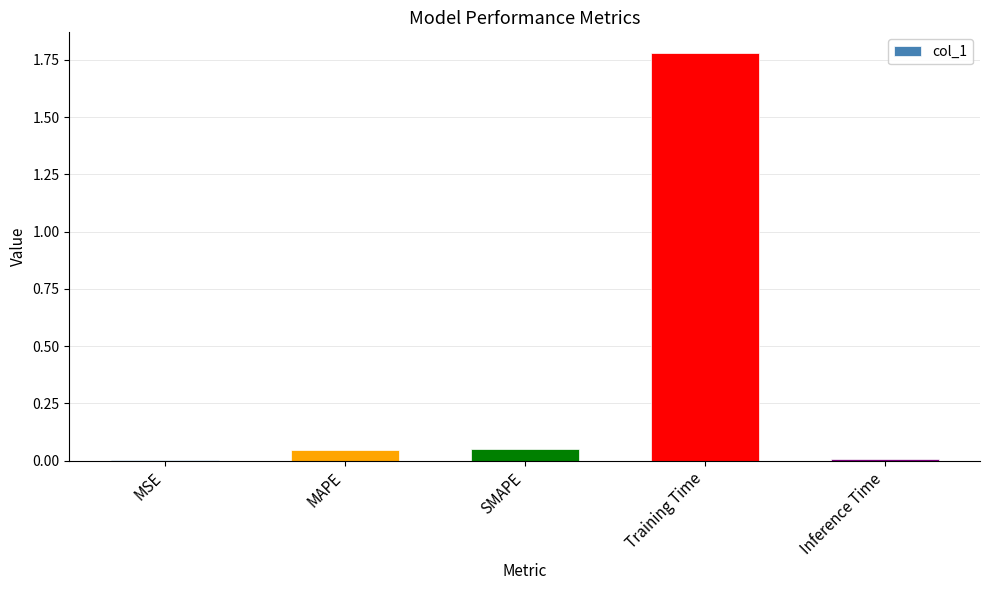

Are the bars grouped side by side (vs. stacked)?

No